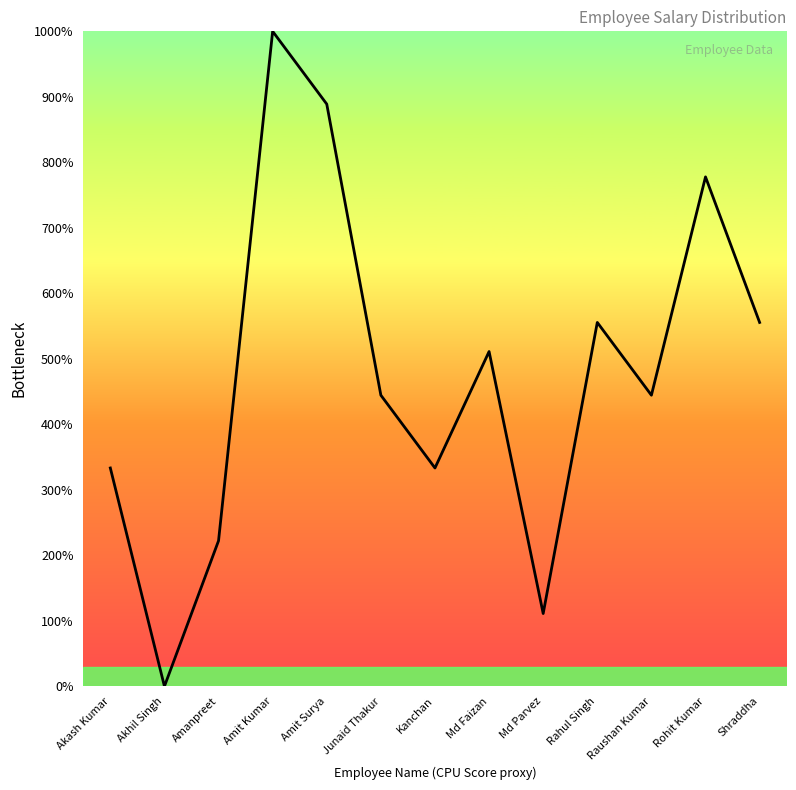

What is the ratio of the value at Amanpreet to the value at Md Faizan?

0.4